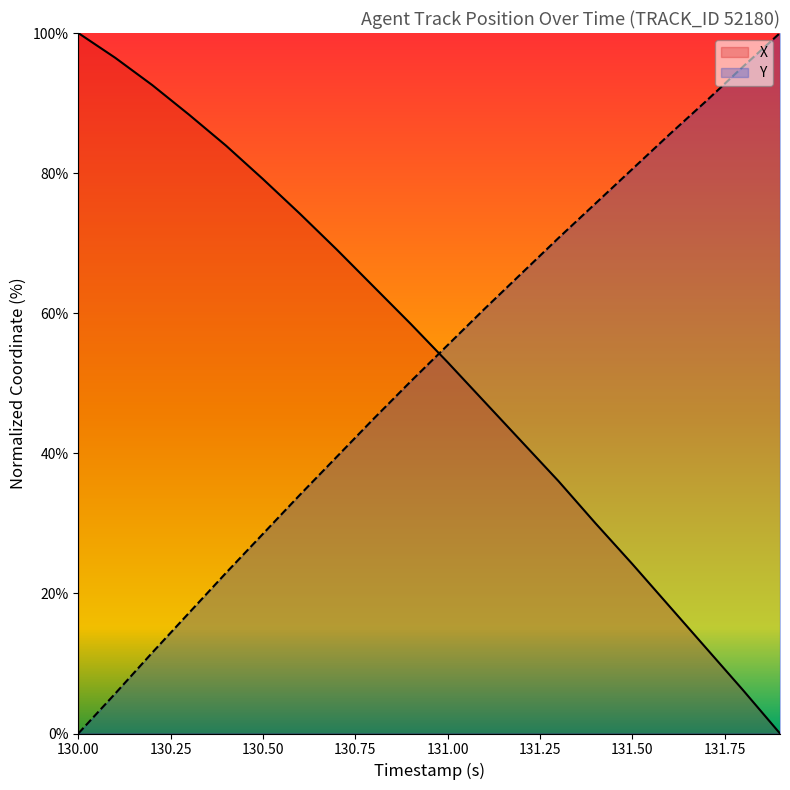

What is the total value across all series at 130.50?

107.6